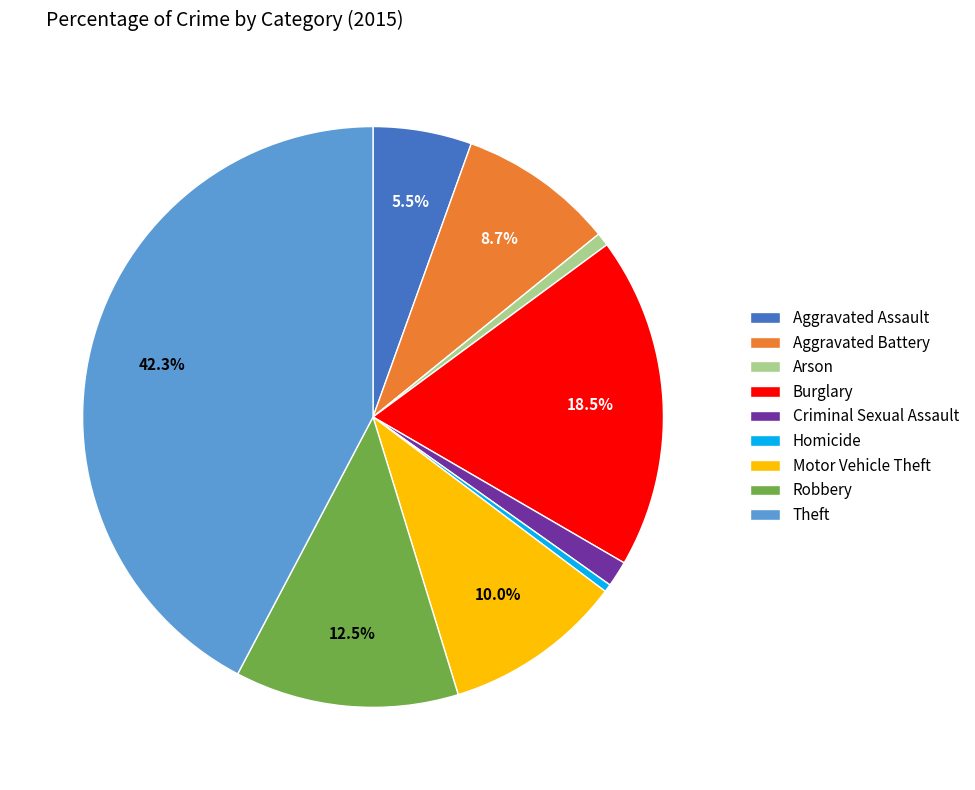

To the nearest percent, what is the difference between the Burglary and Motor Vehicle Theft slice percentages?

8%